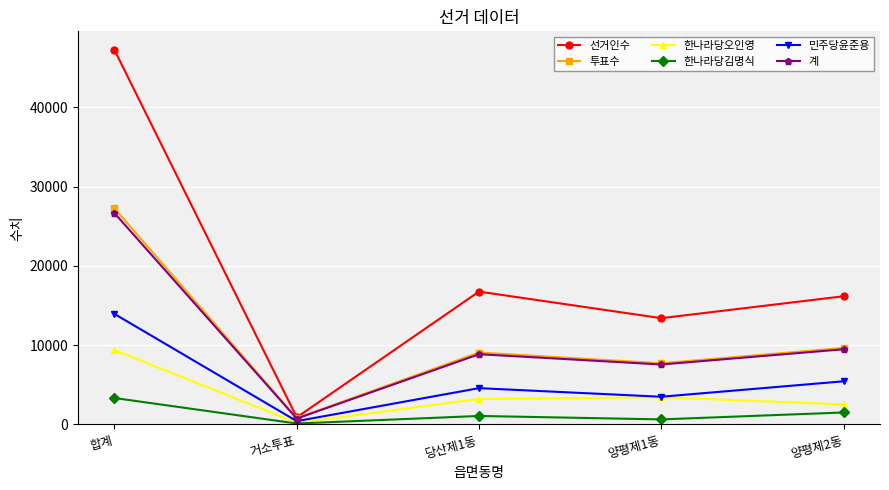

Which series changed the most between 합계 and 당산제1동?

선거인수